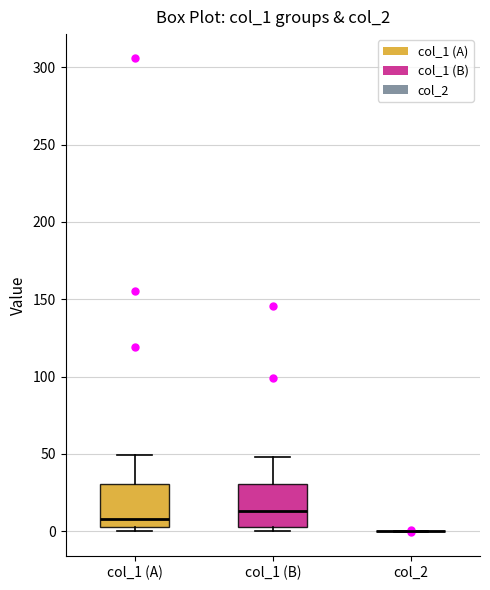

Reading left to right, read every box against the y-axis: the position of its median line, the range the box covers, and the ends of its whiskers. The values are not printed on the chart, so give them approximately, as read against the axis.

col_1 (A): median 10, box 5 to 30, whiskers 0 to 50
col_1 (B): median 15, box 5 to 30, whiskers 0 to 50
col_2: box collapsed to a line at 0, whiskers 0 to 0